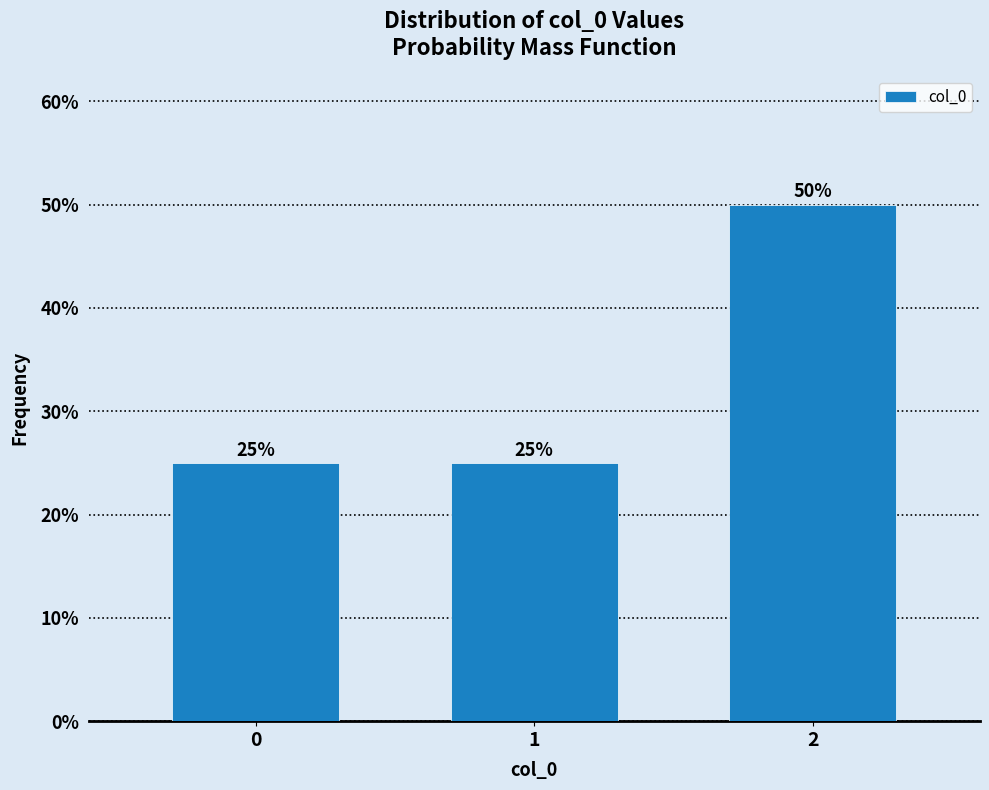

Reading right to left, list all the values displayed in this chart.

2=50	1=25	0=25